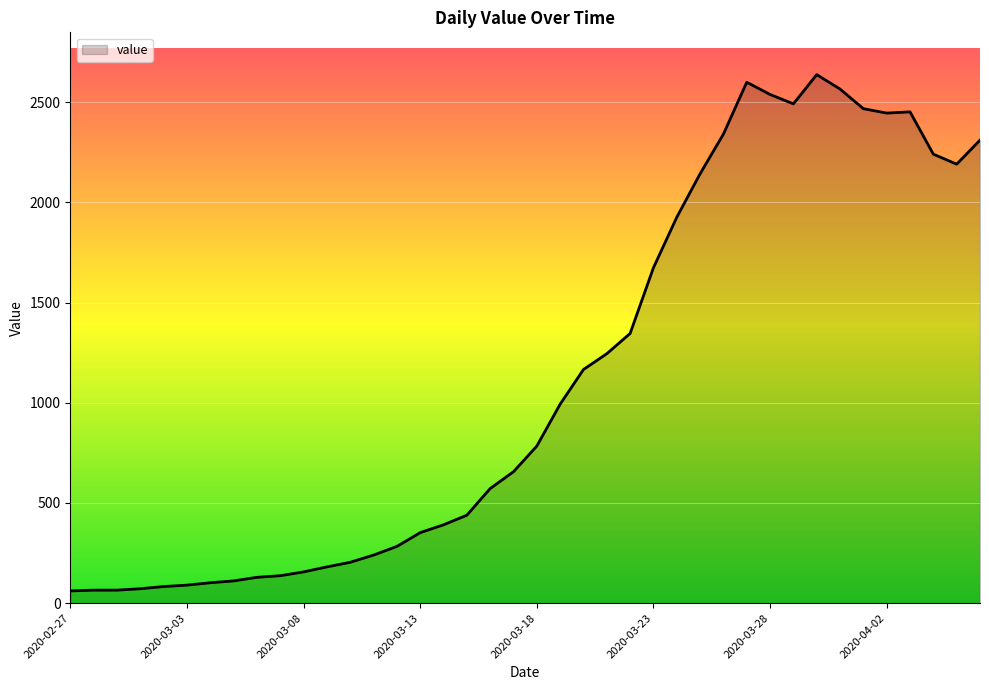

What is the greatest value displayed?

2638